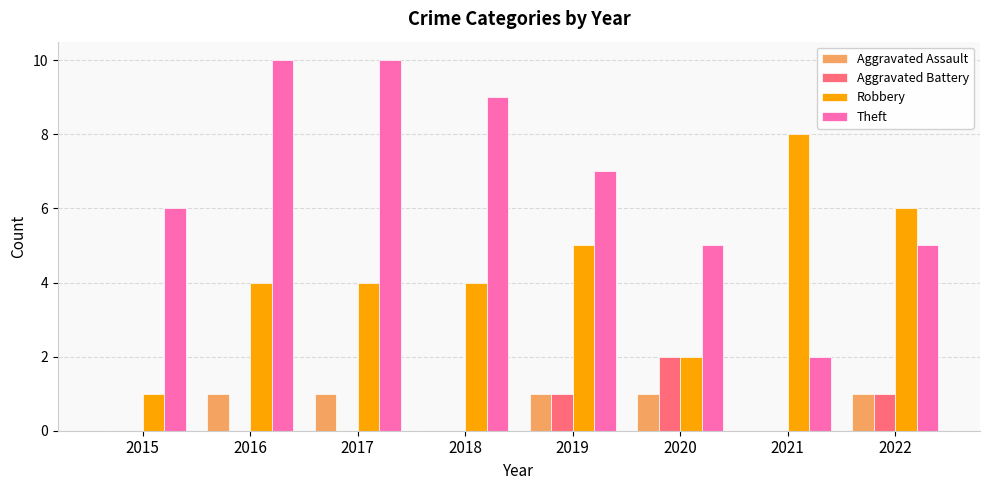

Which series has the largest range (max minus min)?

Theft